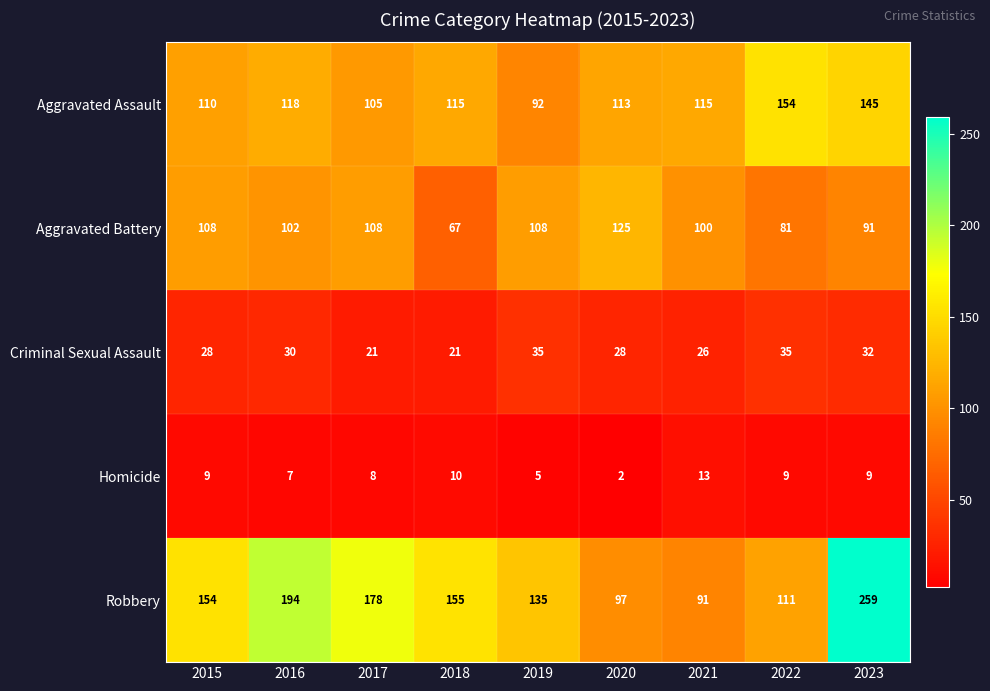

How many data points in Homicide are less than 9?

4